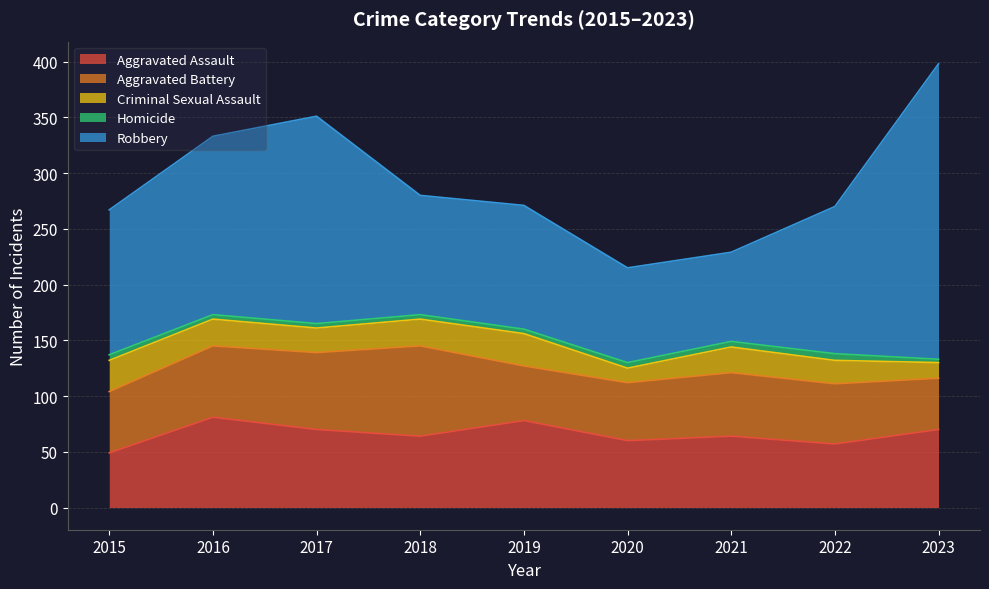

What is the minimum value for Aggravated Battery?

46